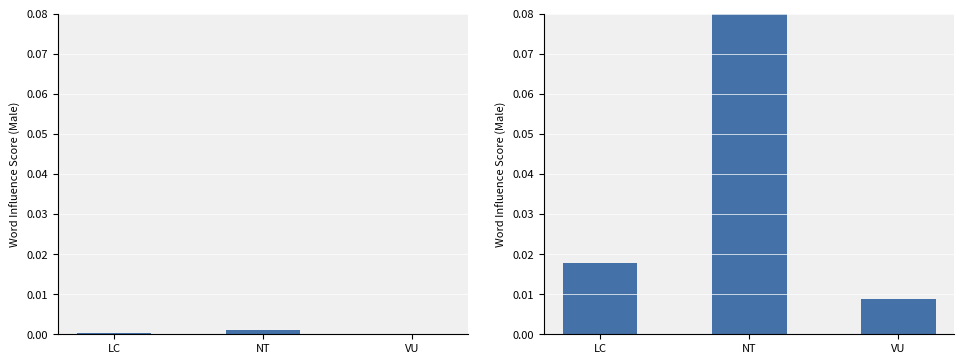

List the labels in order of value, largest first.

NT, LC, VU